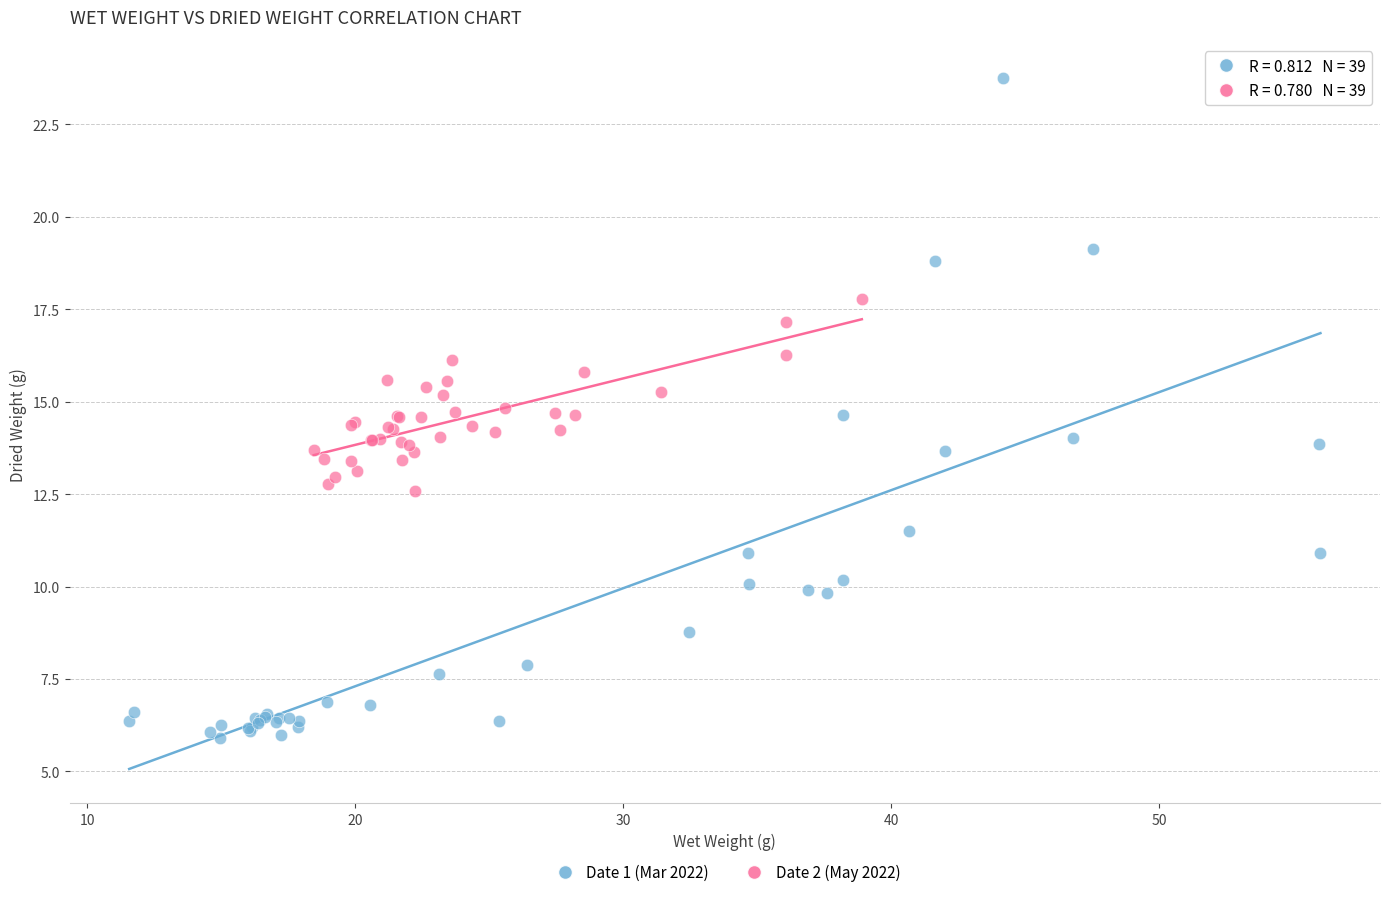

What are all the series names shown in the legend?

Date 1 (Mar 2022), Date 2 (May 2022)